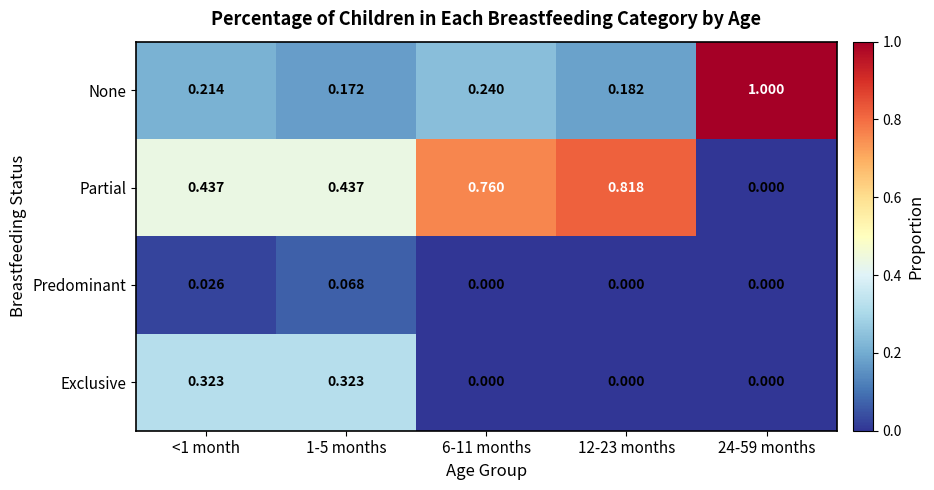

Which series has the largest range (max minus min)?

None